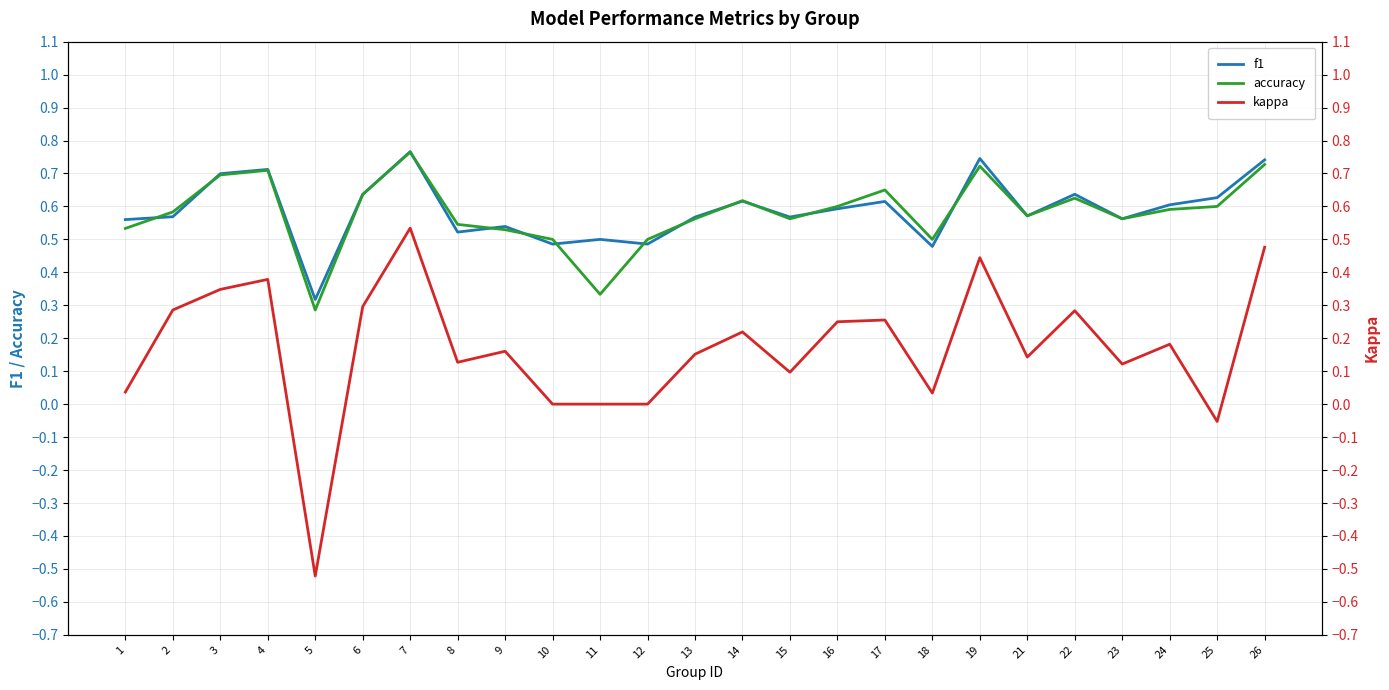

At which label does accuracy reach its peak?

7